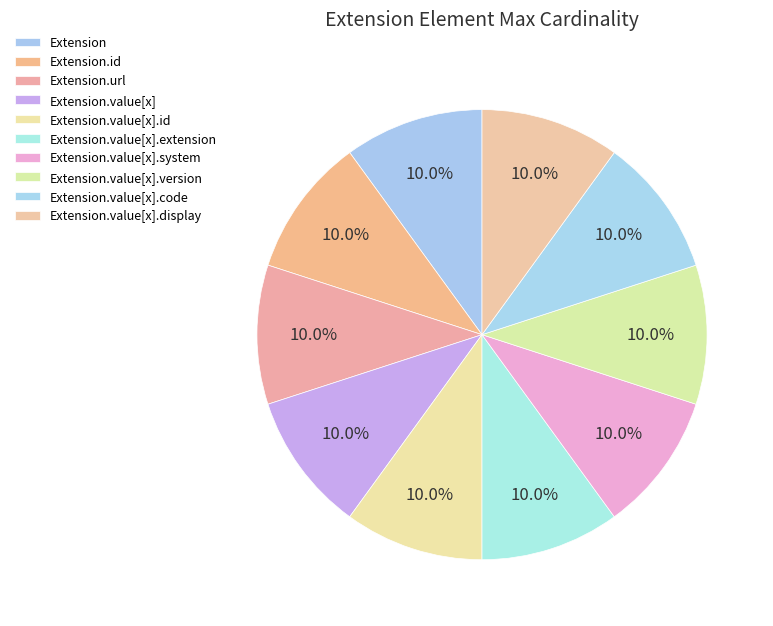

Which slice is the largest?

Extension